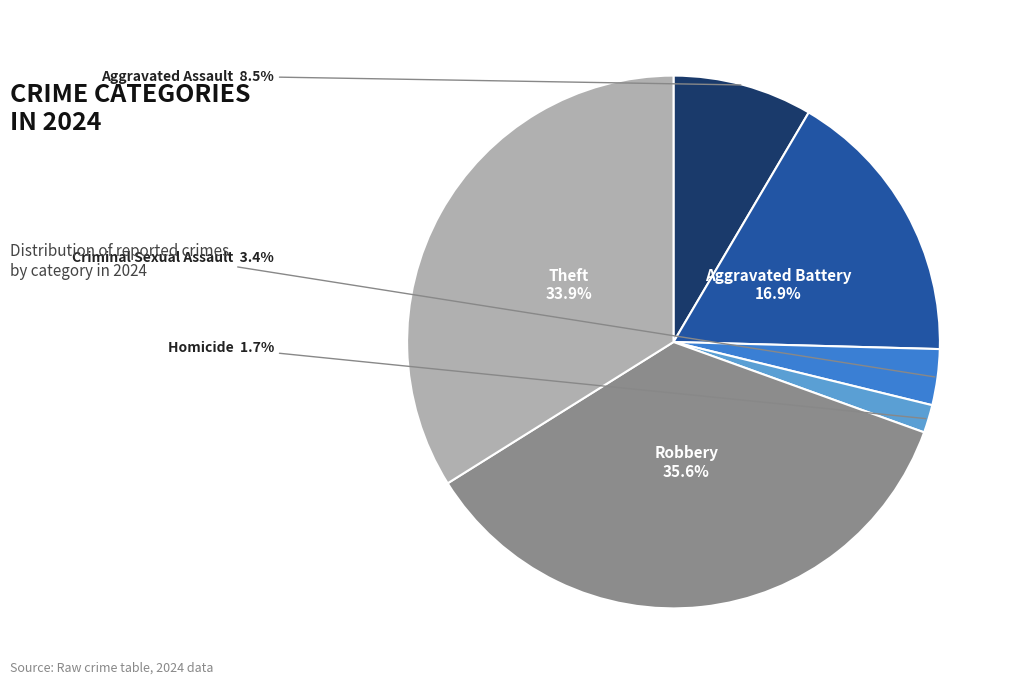

Does any single category account for the majority?

No